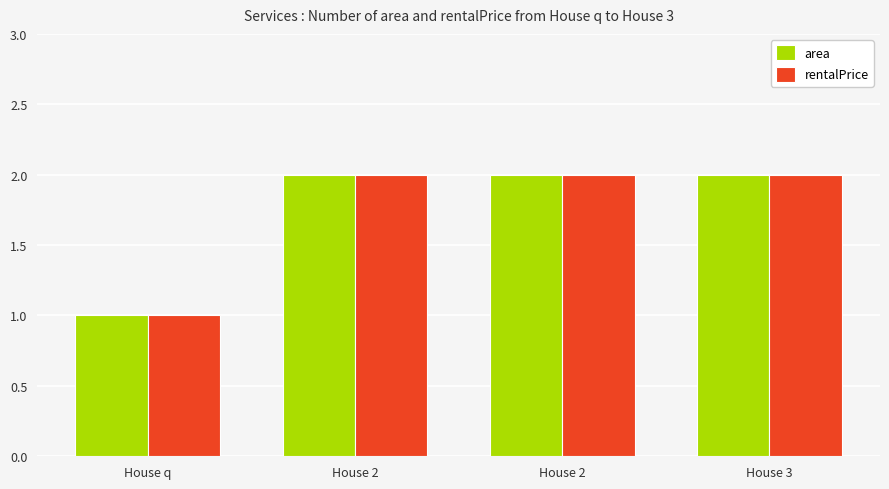

What are all the series names shown in the legend?

area, rentalPrice